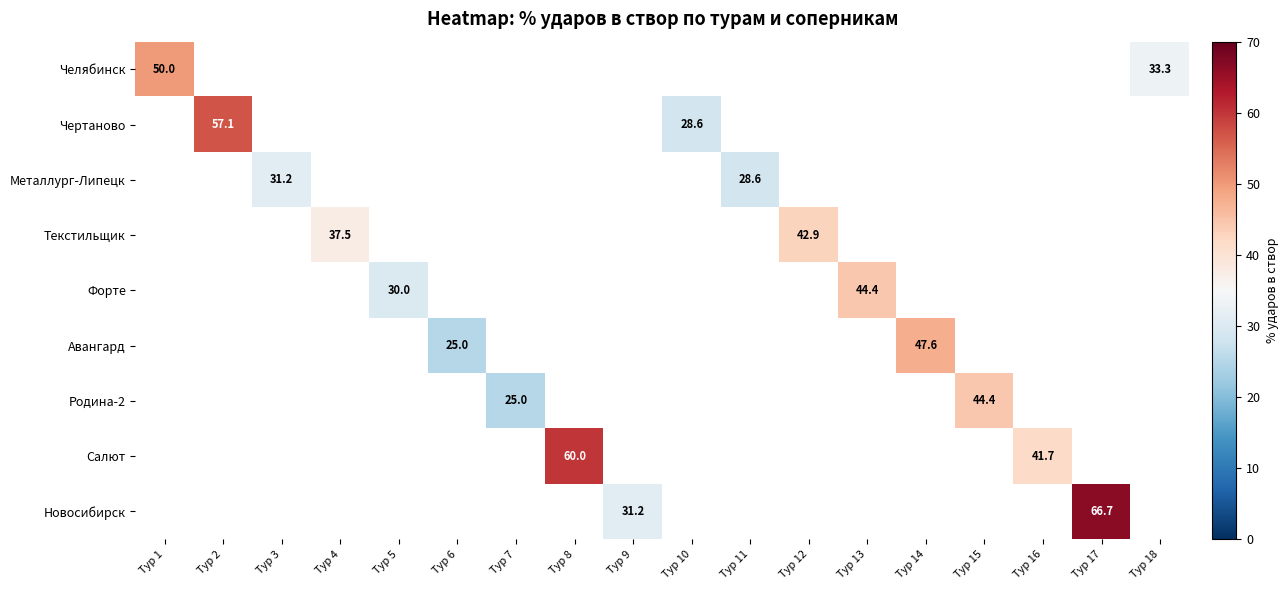

At which category does the chart reach its peak across all series?

Тур 17